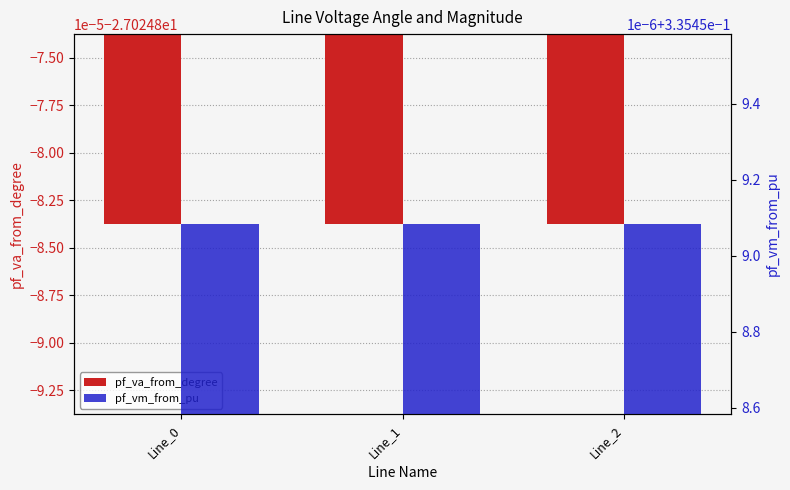

What are all the series names shown in the legend?

pf_va_from_degree, pf_vm_from_pu